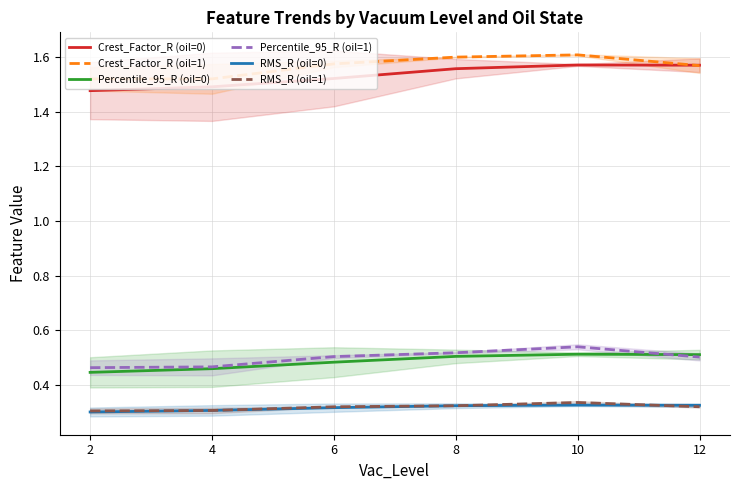

List the labels in order of Percentile_95_R (oil=0) value, smallest first.

2, 4, 6, 8, 12, 10